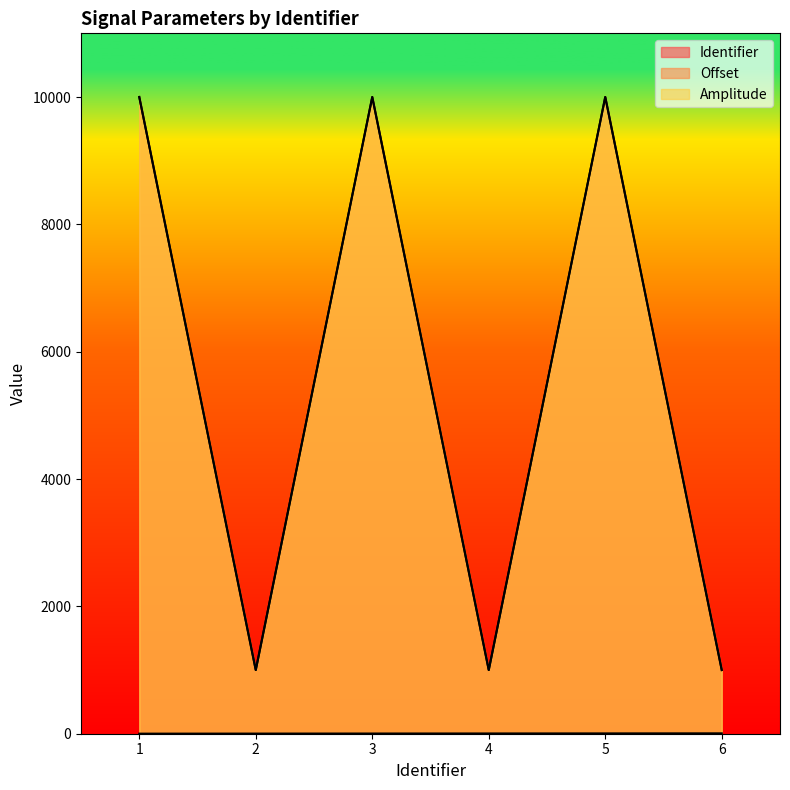

True or false: Identifier and Offset intersect in this chart.

False